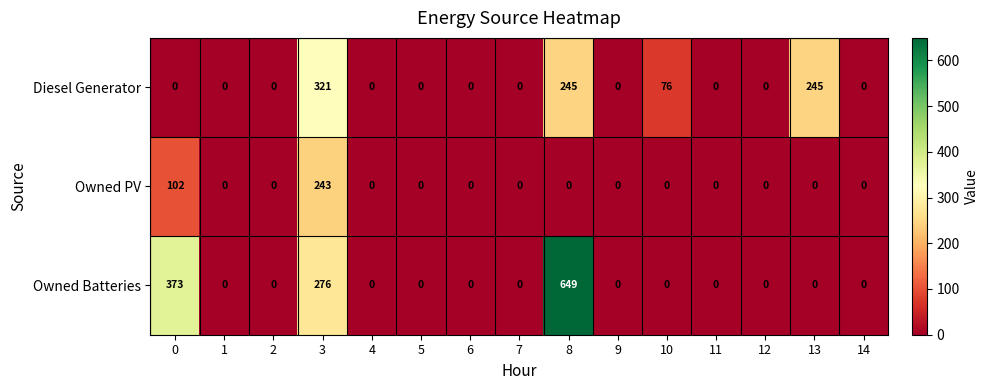

Is it true that Owned Batteries equals 0 at 6?

True